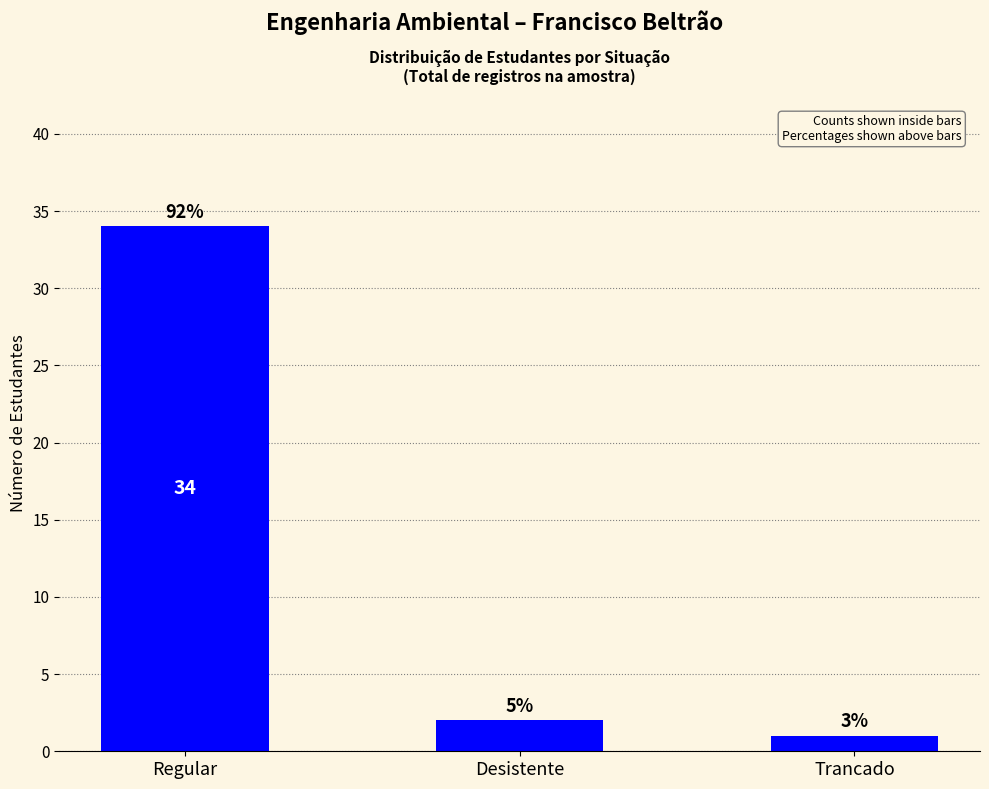

Where is the data nearest to the value 17?

Desistente